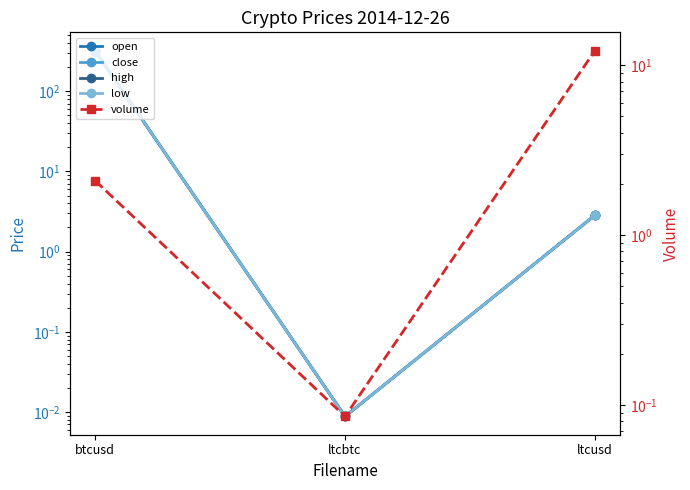

What is the sum of the volume values at btcusd and ltcusd?

14.2